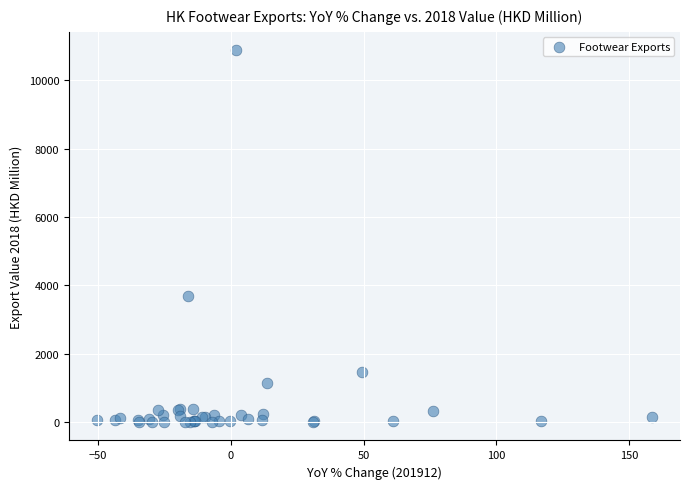

What Y value in the scatter plot is closest to 5442?

3683.2